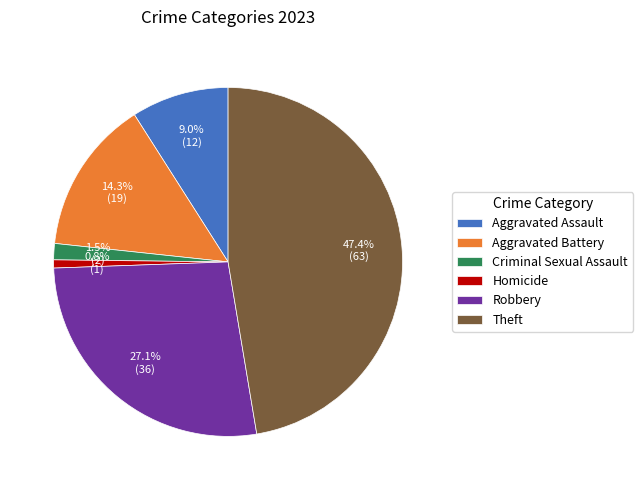

Do Robbery and Theft together represent more than half of the pie?

Yes